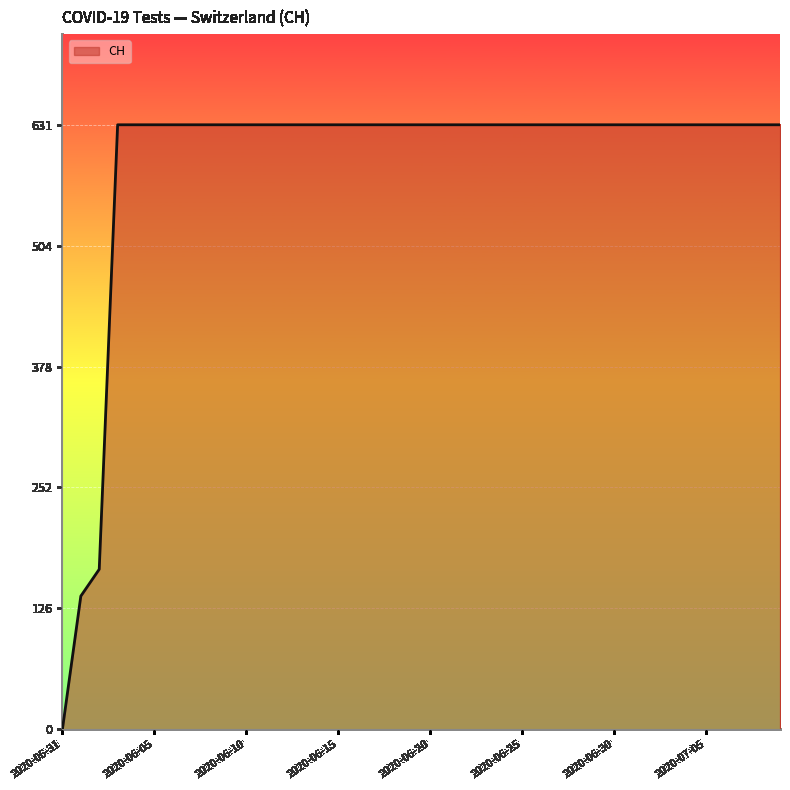

What is the greatest value displayed?

631